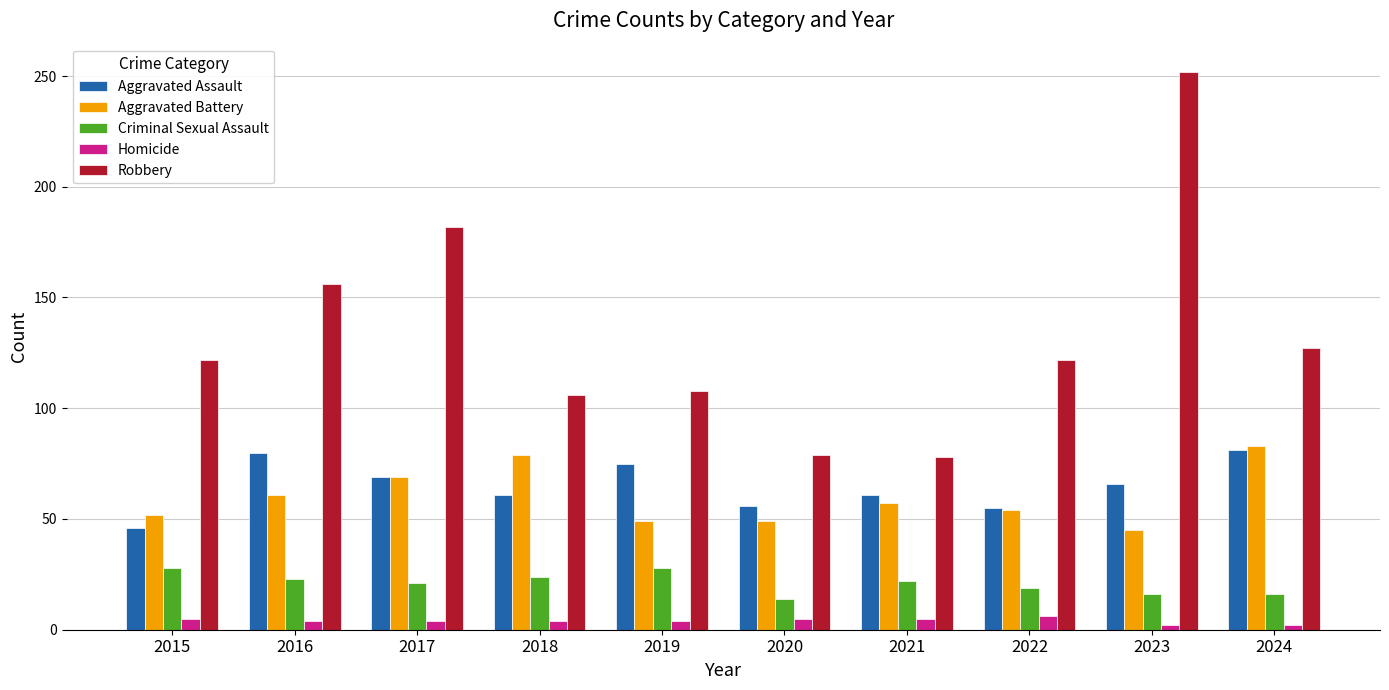

Count the number of data series in this chart.

5